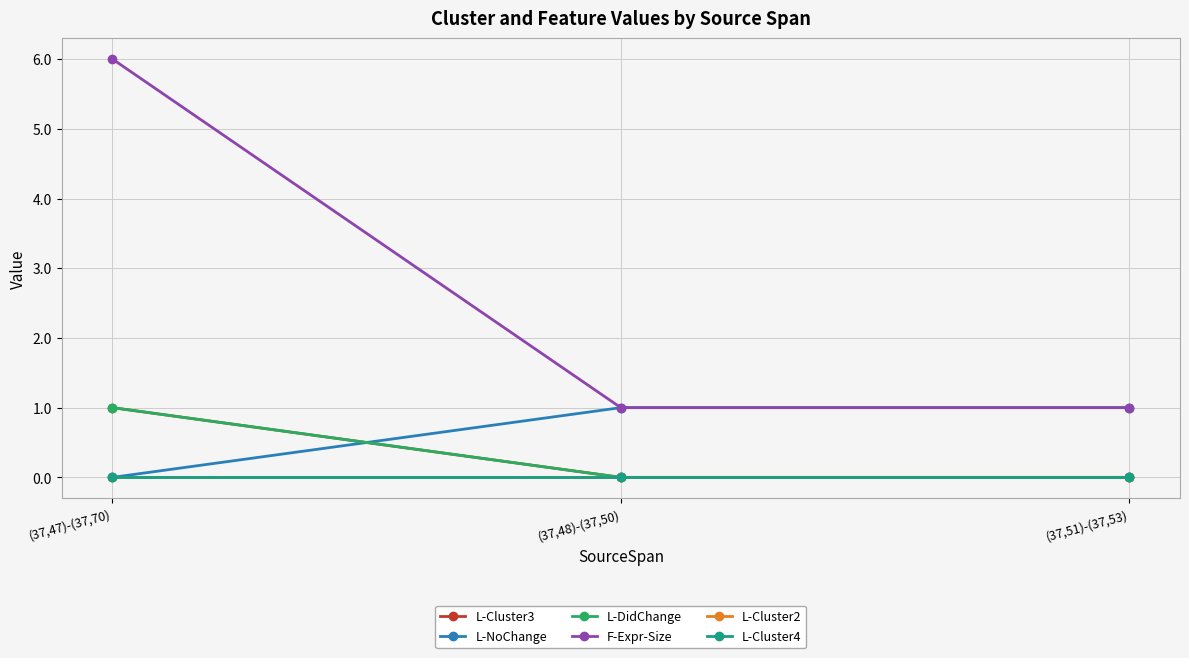

The value of F-Expr-Size at (37,51)-(37,53) is 0. True or false?

False